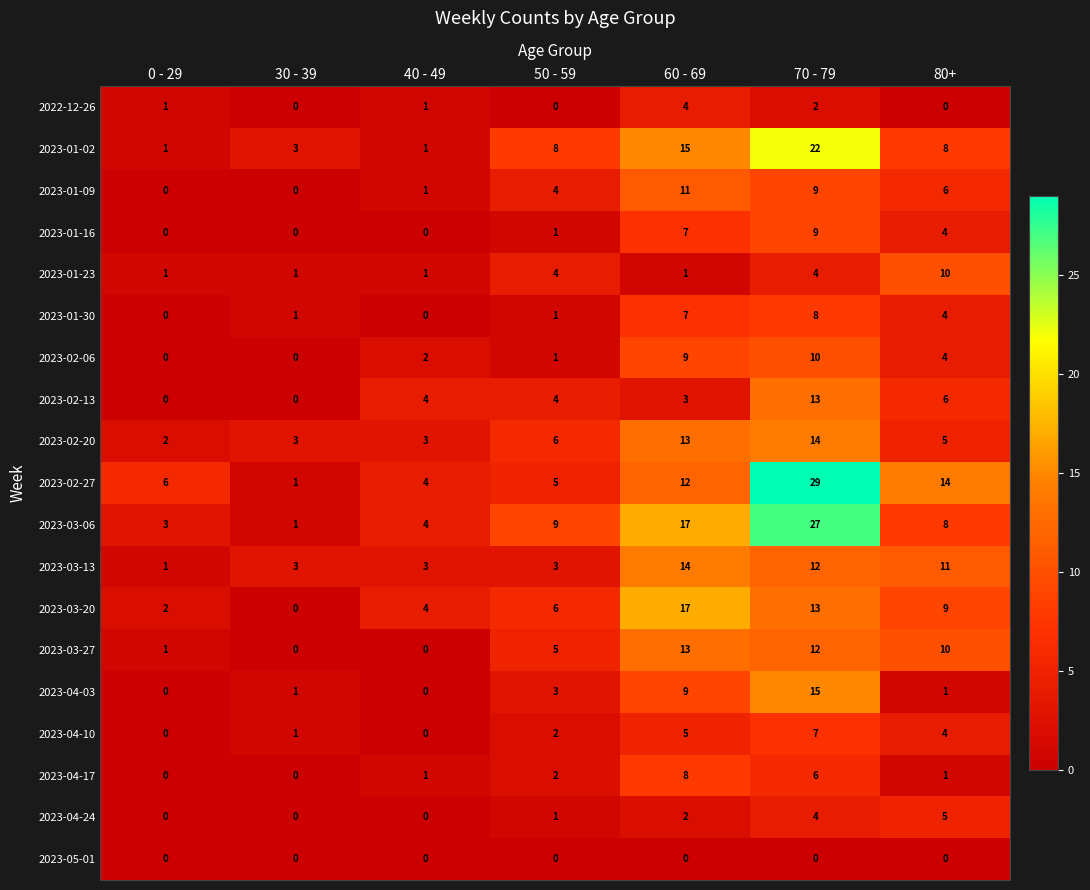

What is the difference between the maximum and minimum values in the 2023-01-02 series?

21